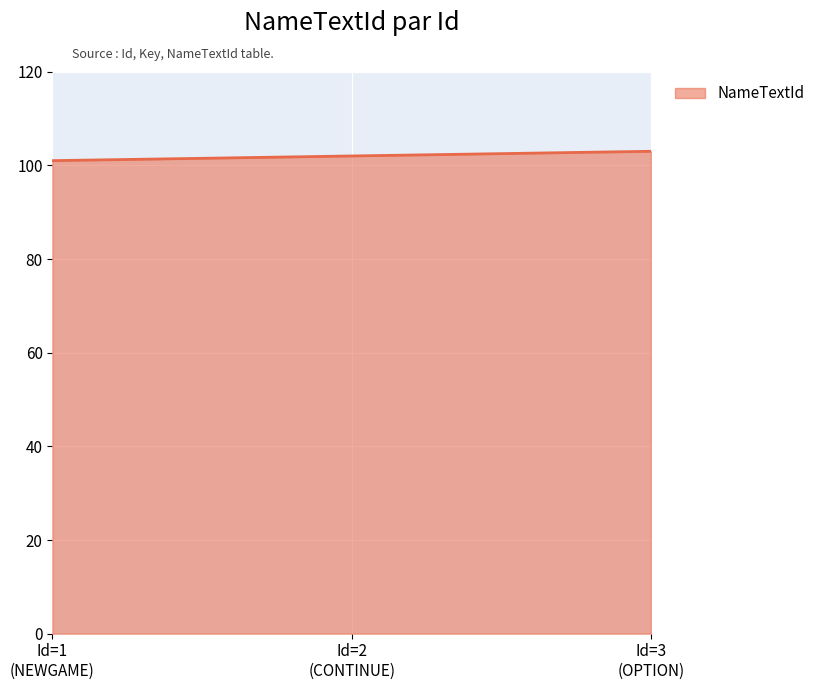

What is the difference between the maximum and minimum values?

2